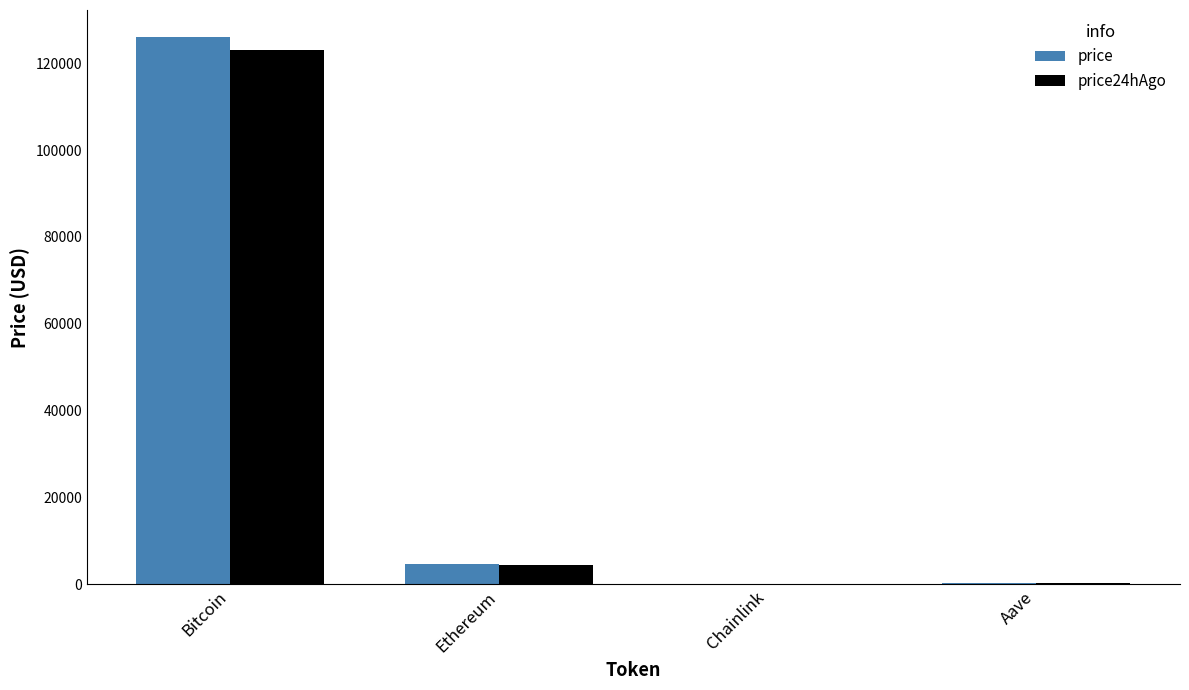

Is it true that price equals 33906.9 at Bitcoin?

False